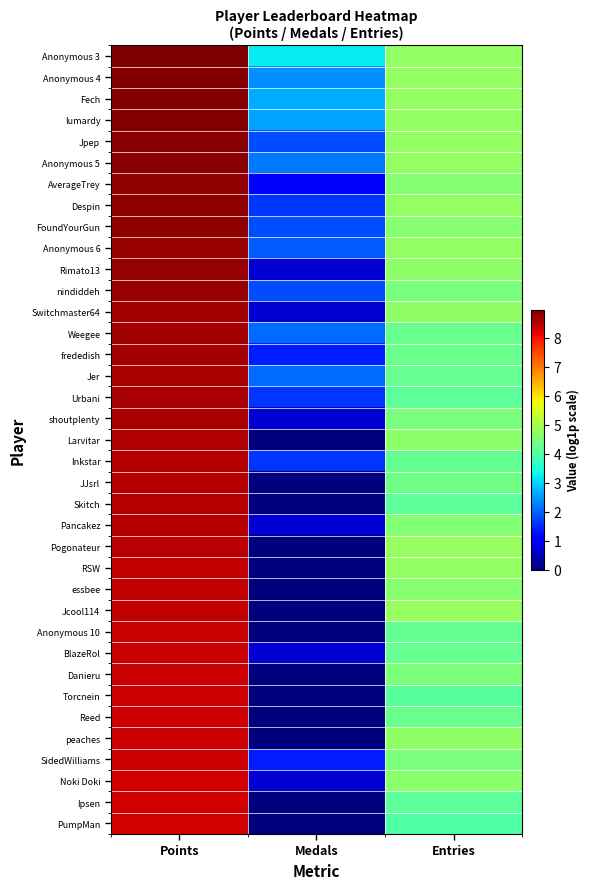

Which category has the highest value across all series?

Points